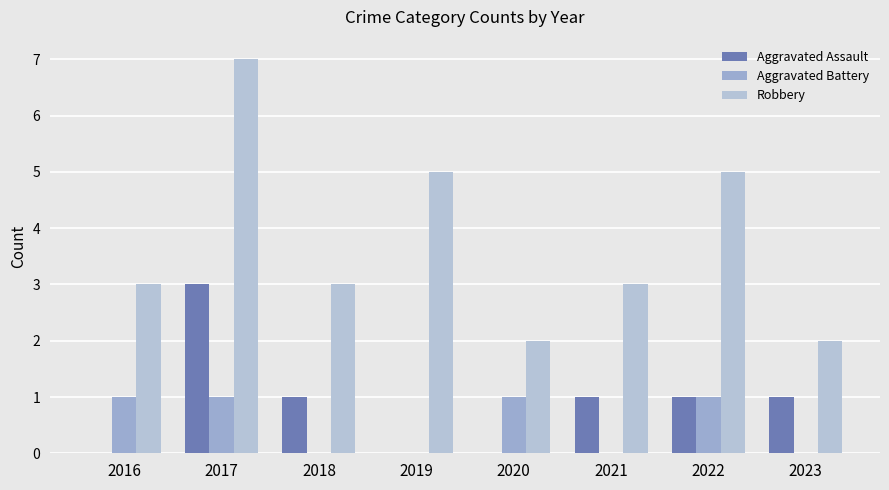

Reading left to right, transcribe all the data shown in this chart.

Aggravated Assault: 2016=0	2017=3	2018=1	2019=0	2020=0	2021=1	2022=1	2023=1
Aggravated Battery: 2016=1	2017=1	2018=0	2019=0	2020=1	2021=0	2022=1	2023=0
Robbery: 2016=3	2017=7	2018=3	2019=5	2020=2	2021=3	2022=5	2023=2